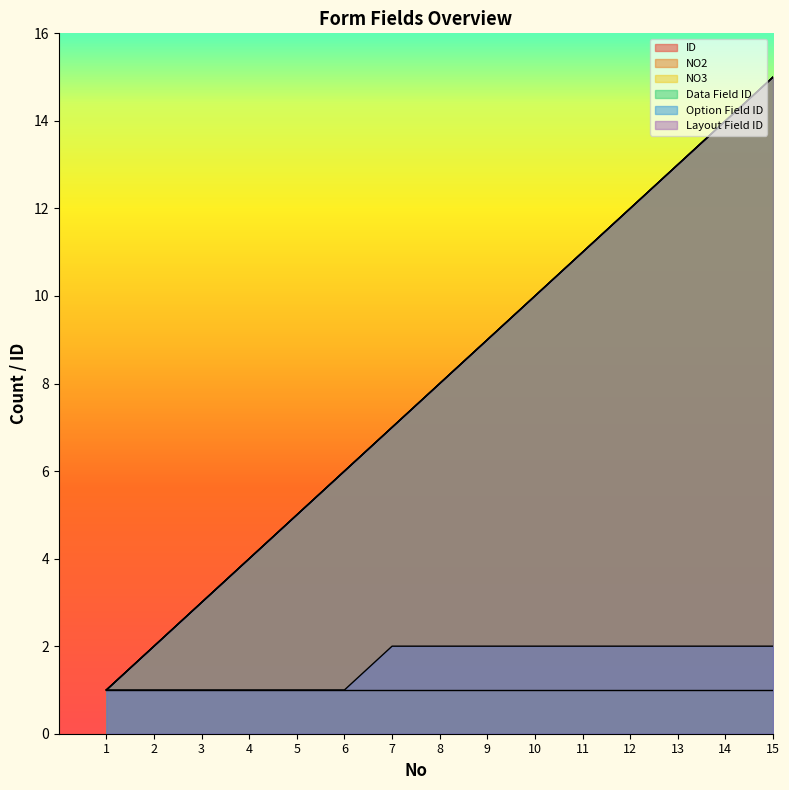

What is the highest value of the Data Field ID series?

15